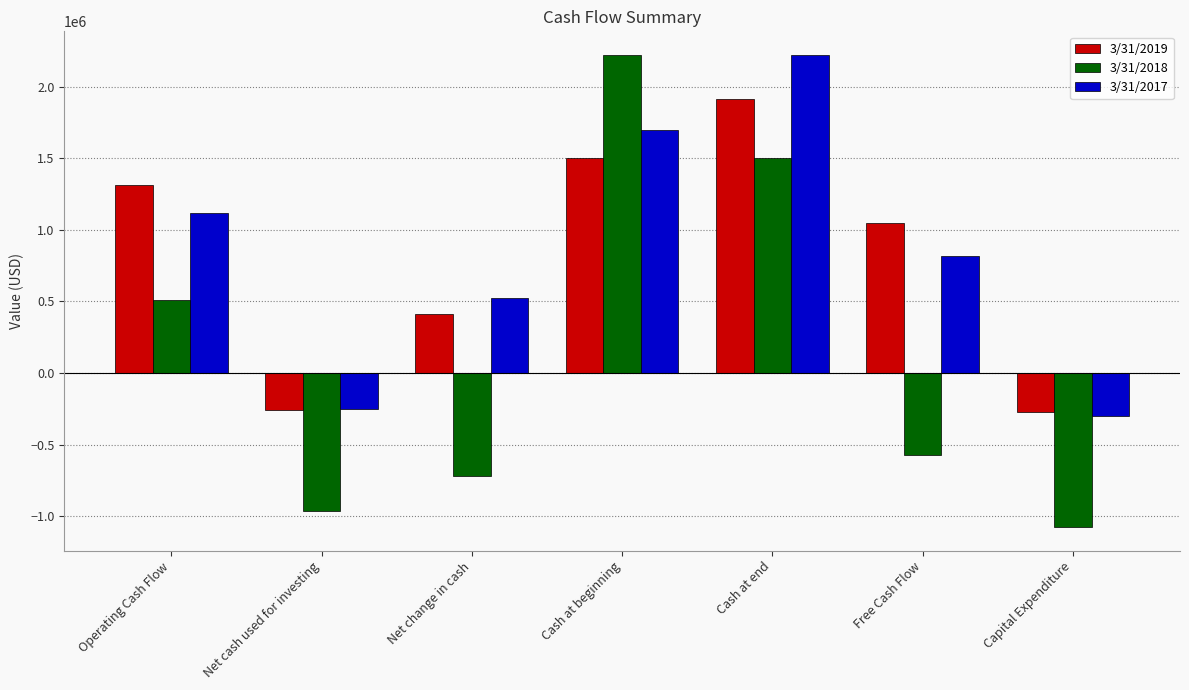

What is the difference between the 3/31/2017 values at Operating Cash Flow and Net change in cash?

591630